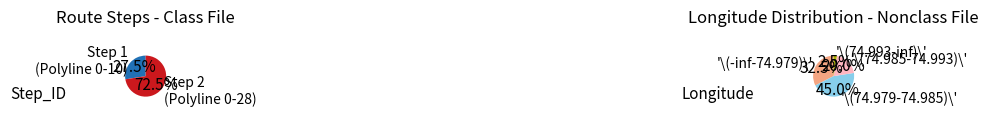

Is it true that Step 3 is 35% of the pie?

False